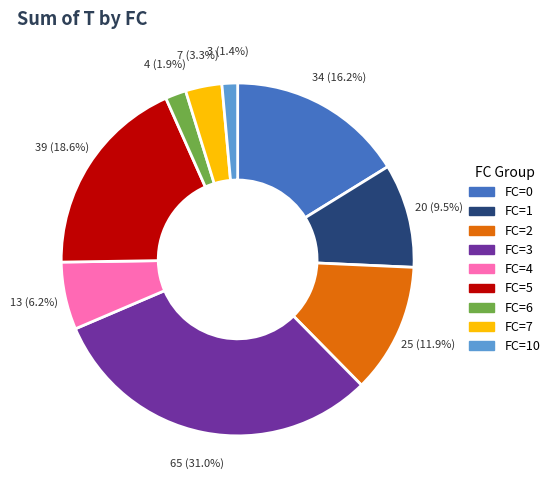

Is there a majority slice in this chart?

No